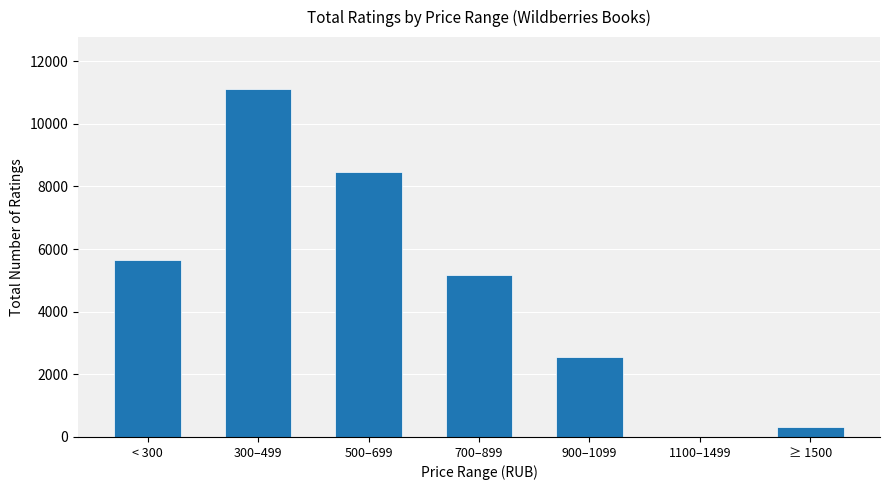

Read the value at 700–899.

5184